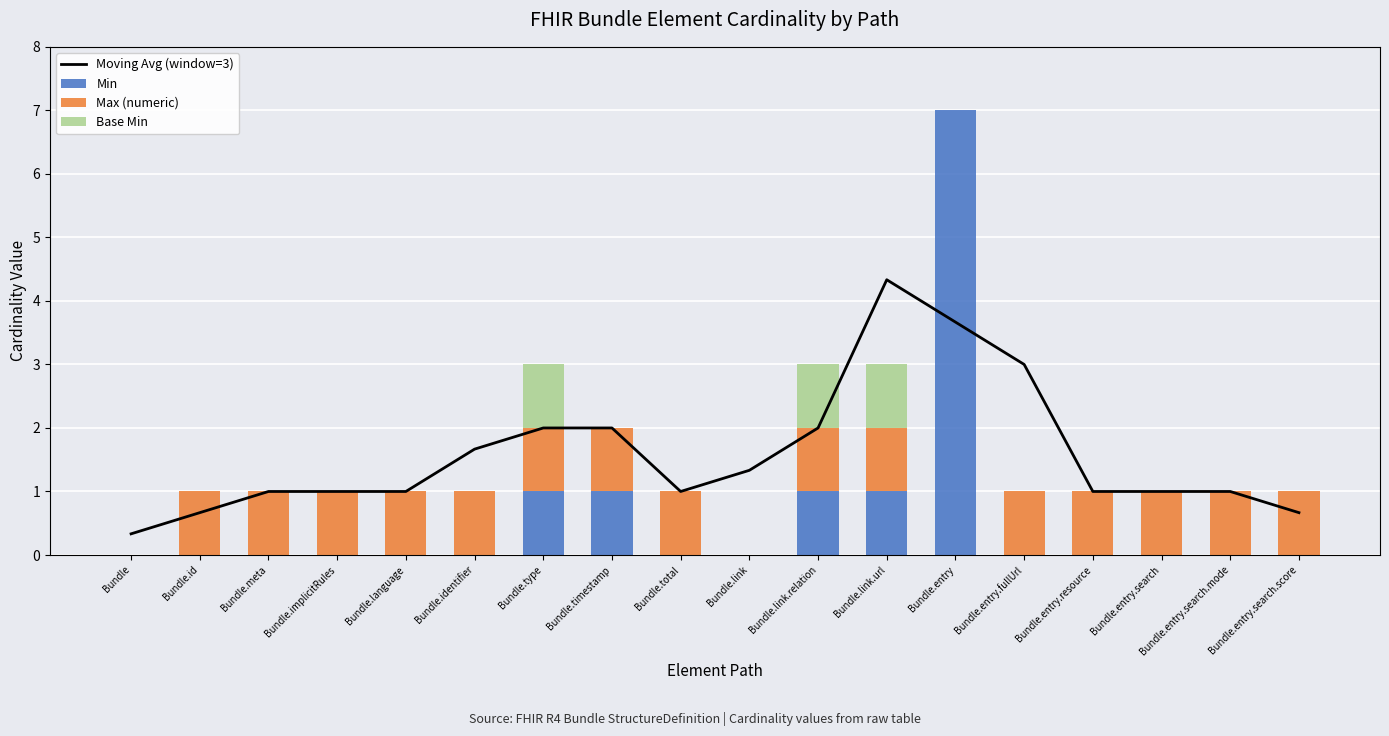

Count the number of categories in the chart.

18